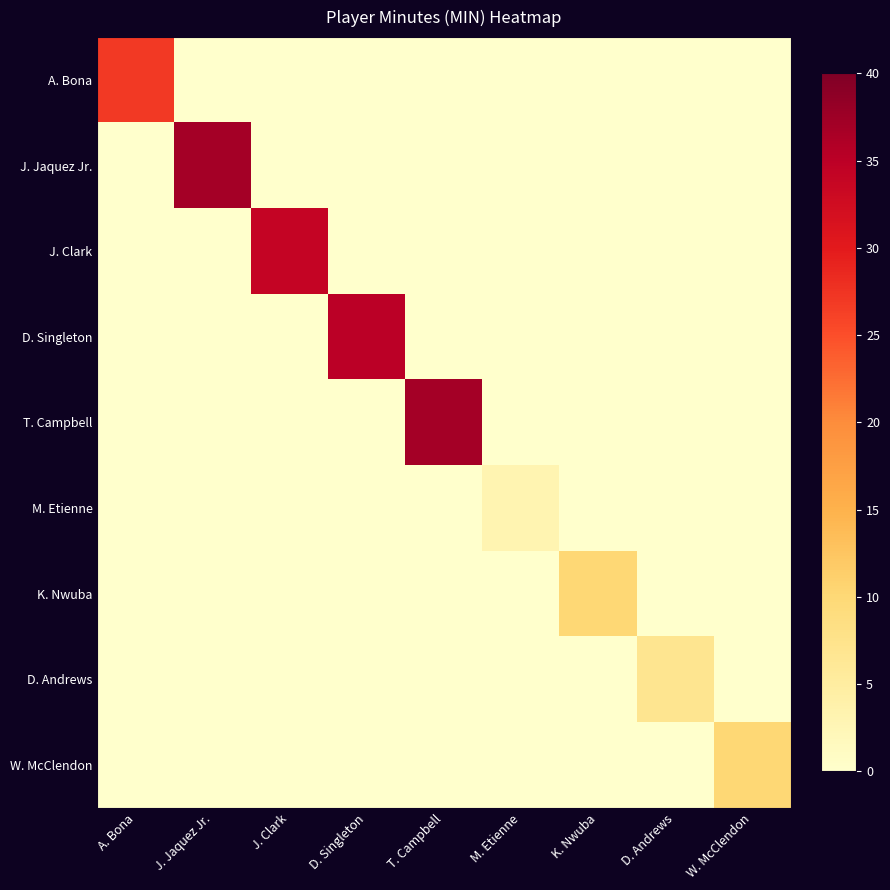

At J. Jaquez Jr., list the series in order from largest to smallest.

J. Jaquez Jr., A. Bona, J. Clark, D. Singleton, T. Campbell, M. Etienne, K. Nwuba, D. Andrews, W. McClendon